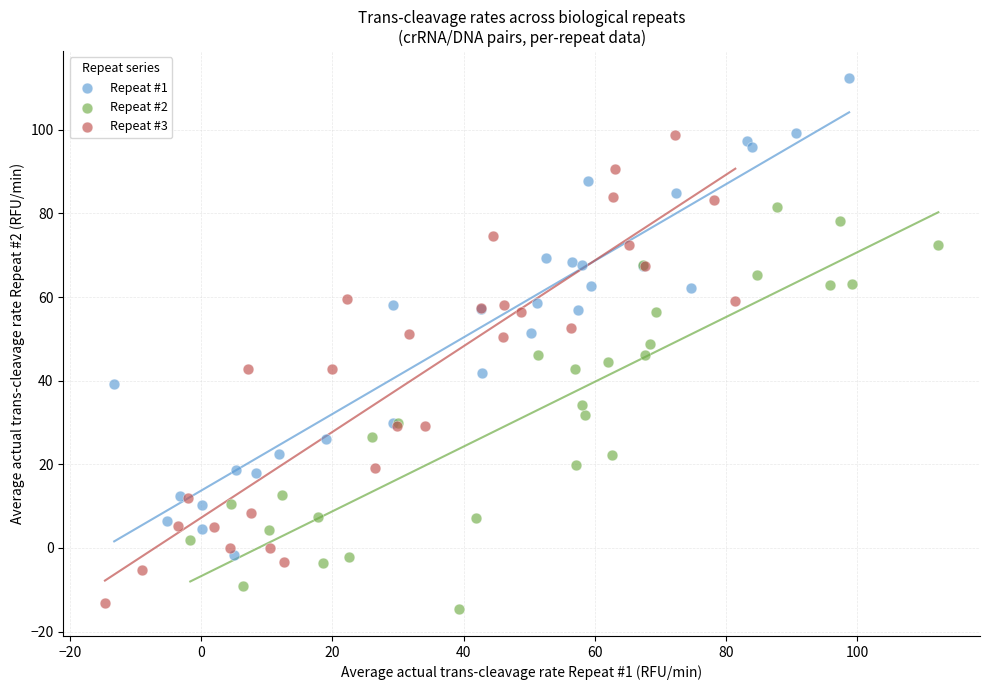

Which series contains the lowest Y value?

Repeat #2